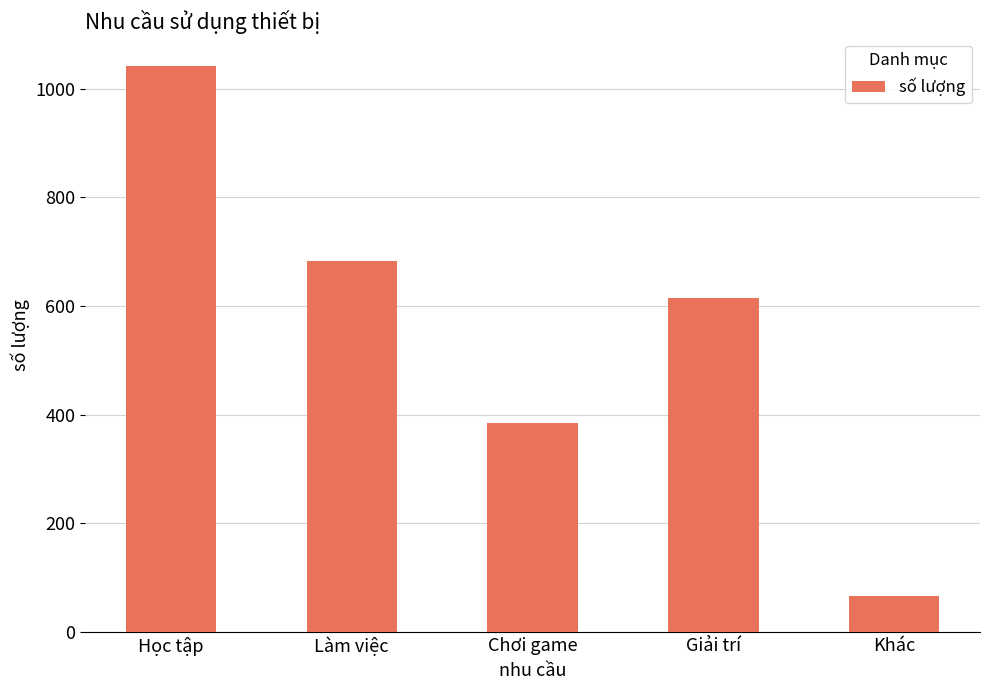

What is the greatest value displayed?

1042